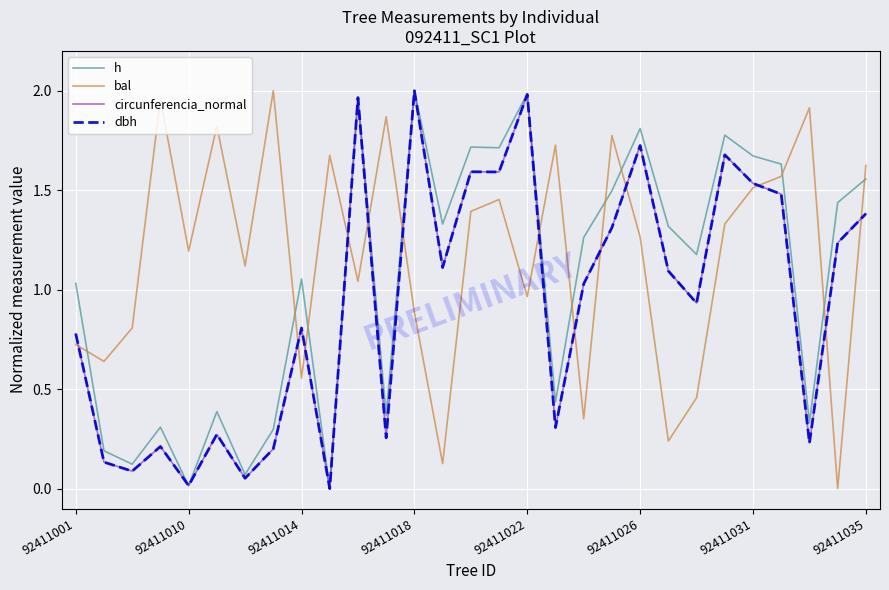

True or false: bal and h cross at least once.

True